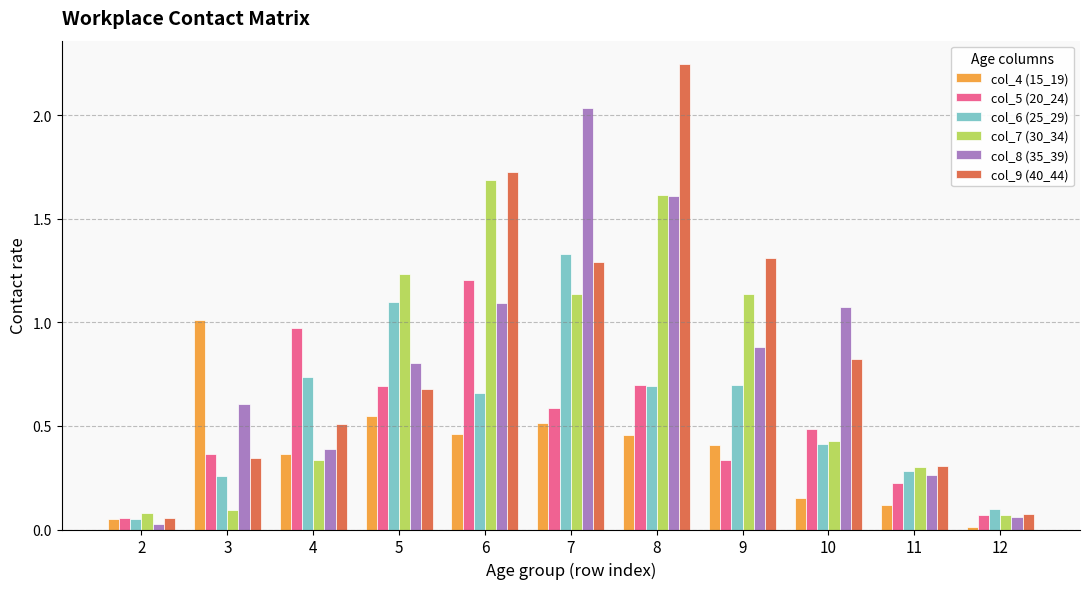

Which series has the widest spread of values?

col_9 (40_44)